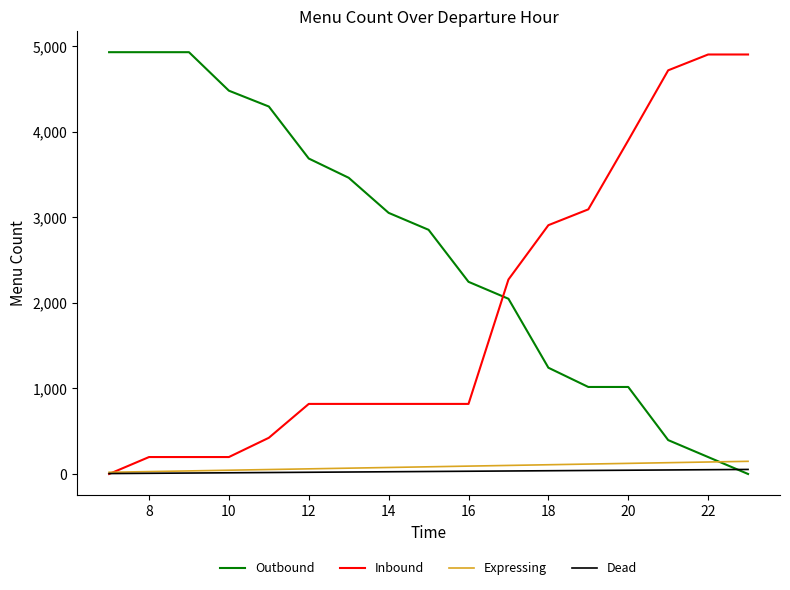

Which series has the largest total across all categories?

Outbound